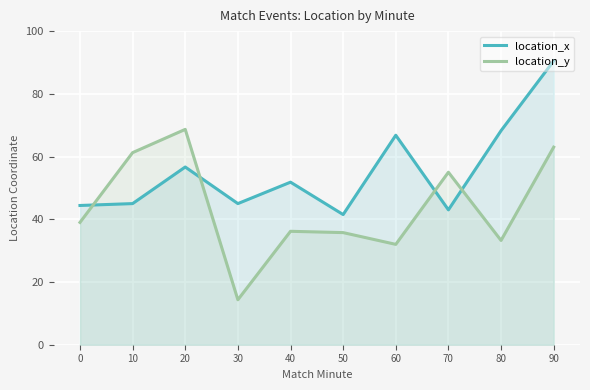

In location_x, how many points are higher than both neighbors (excluding endpoints)?

3